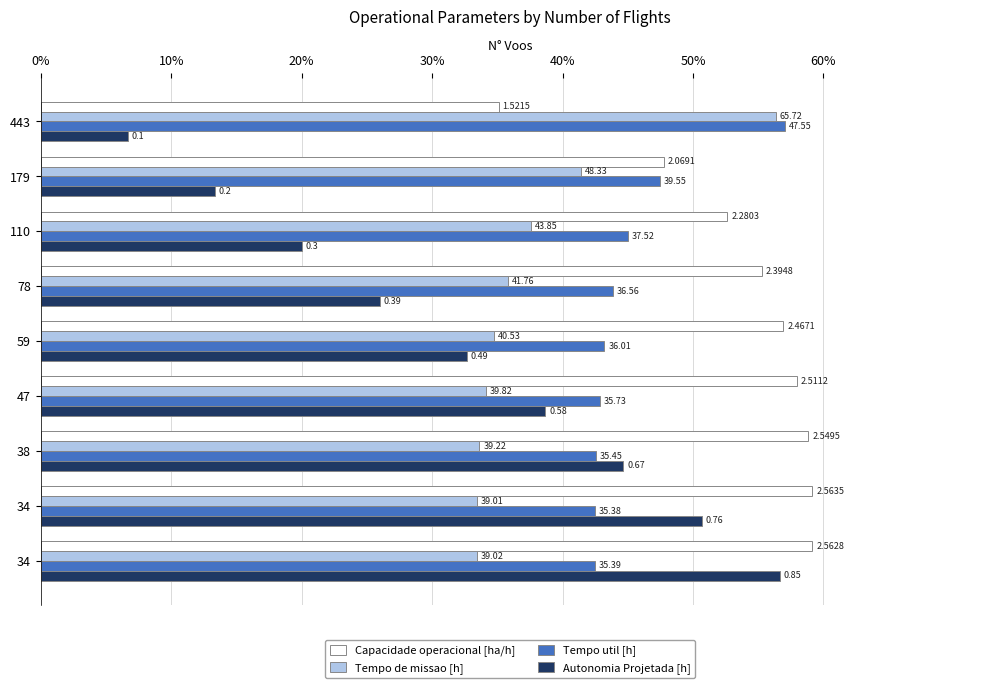

Which series has the widest spread of values?

Autonomia Projetada [h]